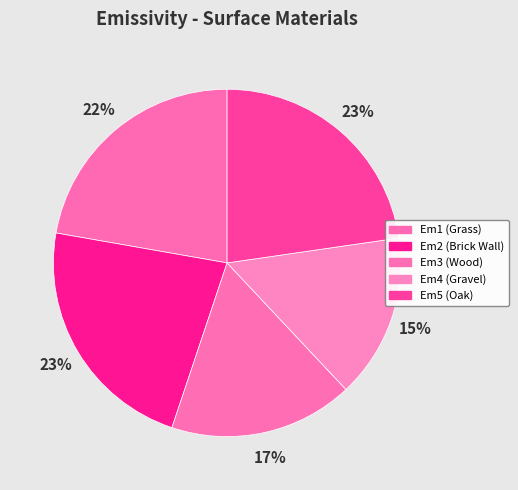

How many slices are in this pie chart?

5